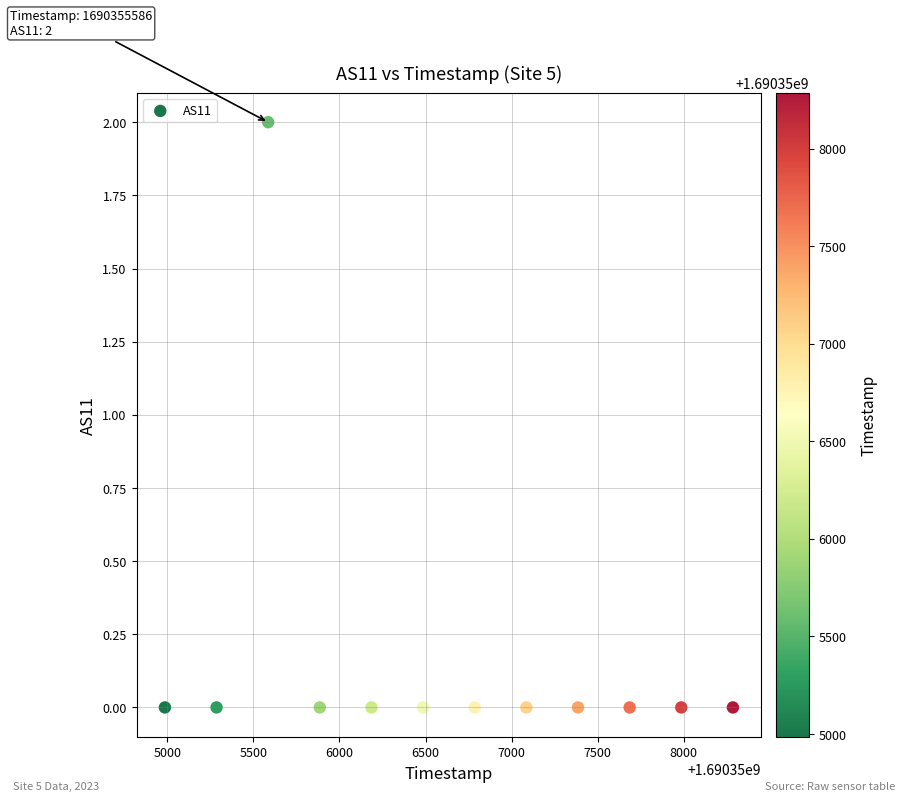

What is the average X value?

1690356636